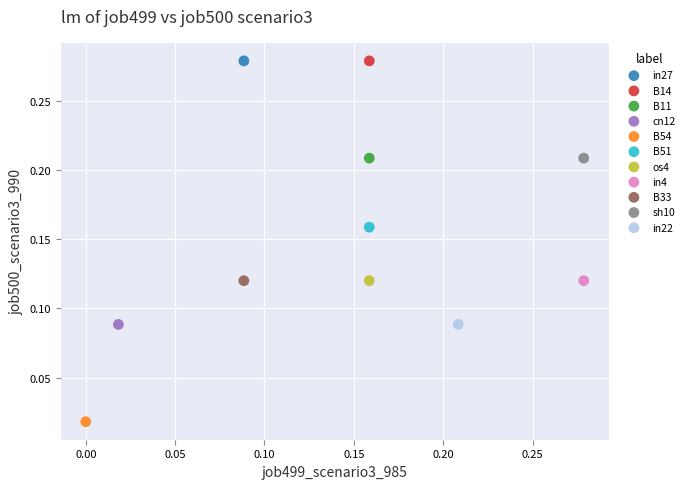

What are all the series names shown in the legend?

in27, B14, B11, cn12, B54, B51, os4, in4, B33, sh10, in22